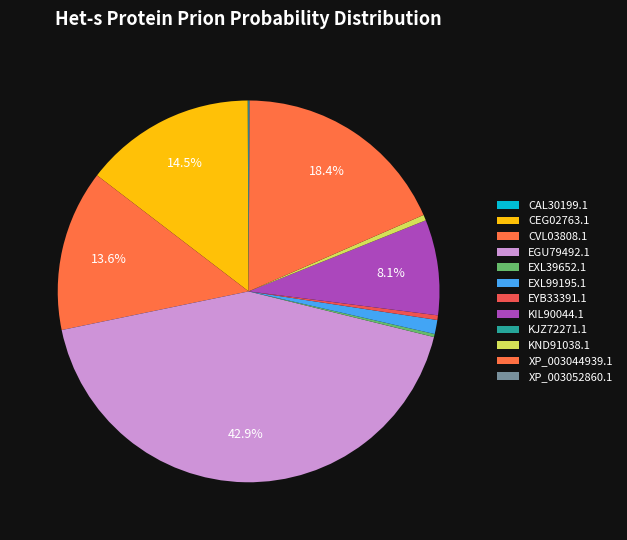

Is there any slice that represents more than half of the pie?

No